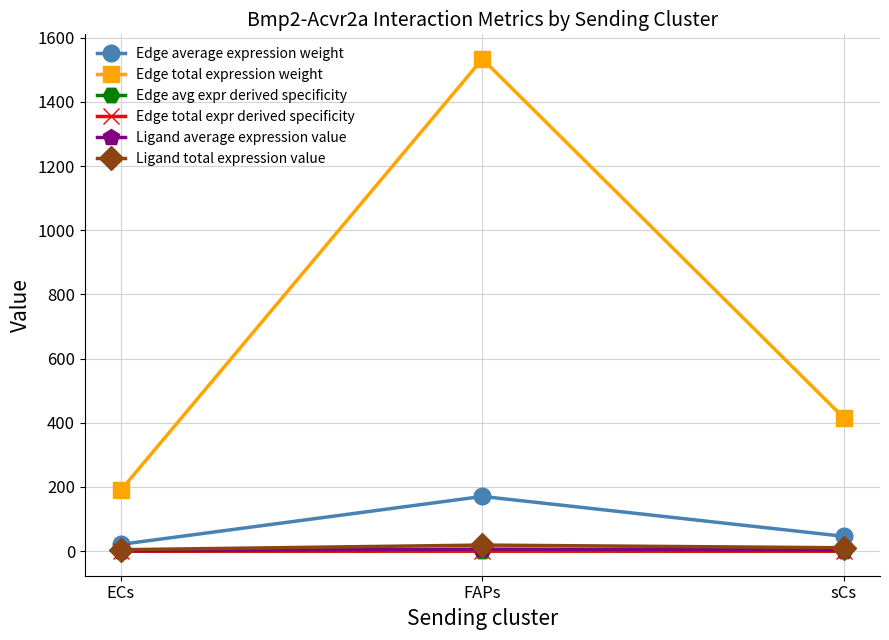

Does the chart have visible grid lines?

Yes